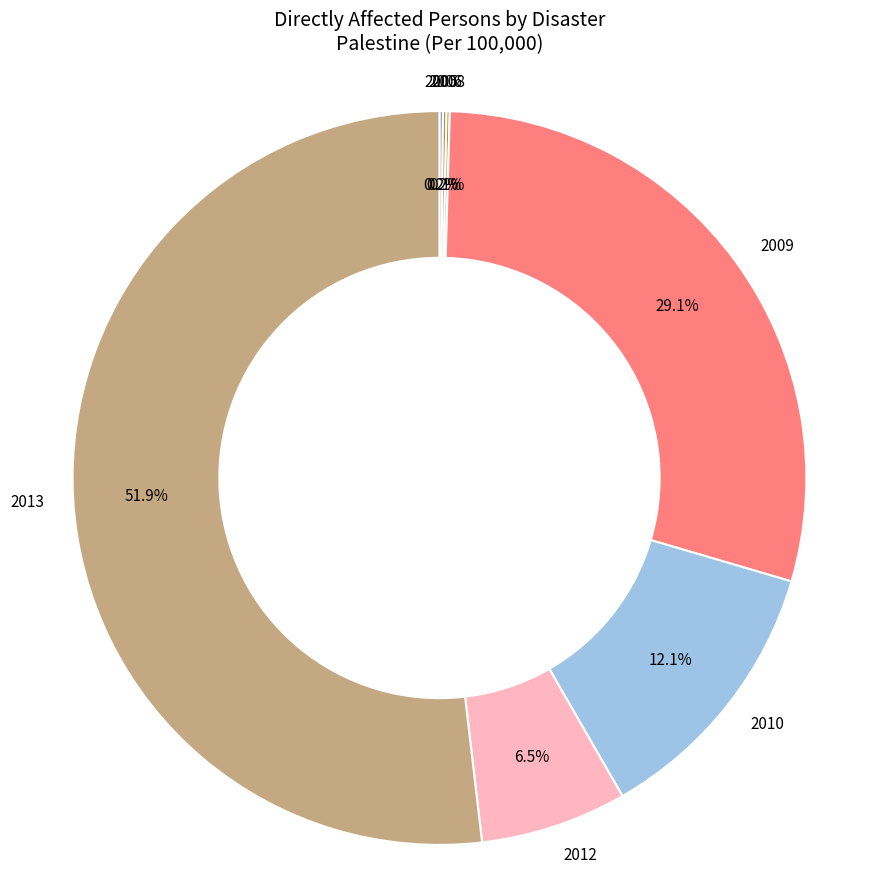

What is the largest slice in the pie chart?

2013